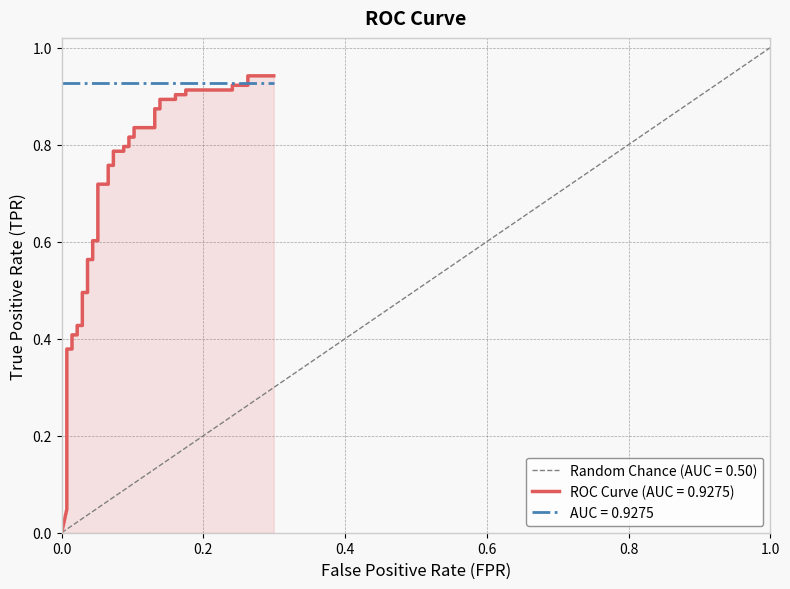

What is the difference between the maximum and minimum values?

0.9